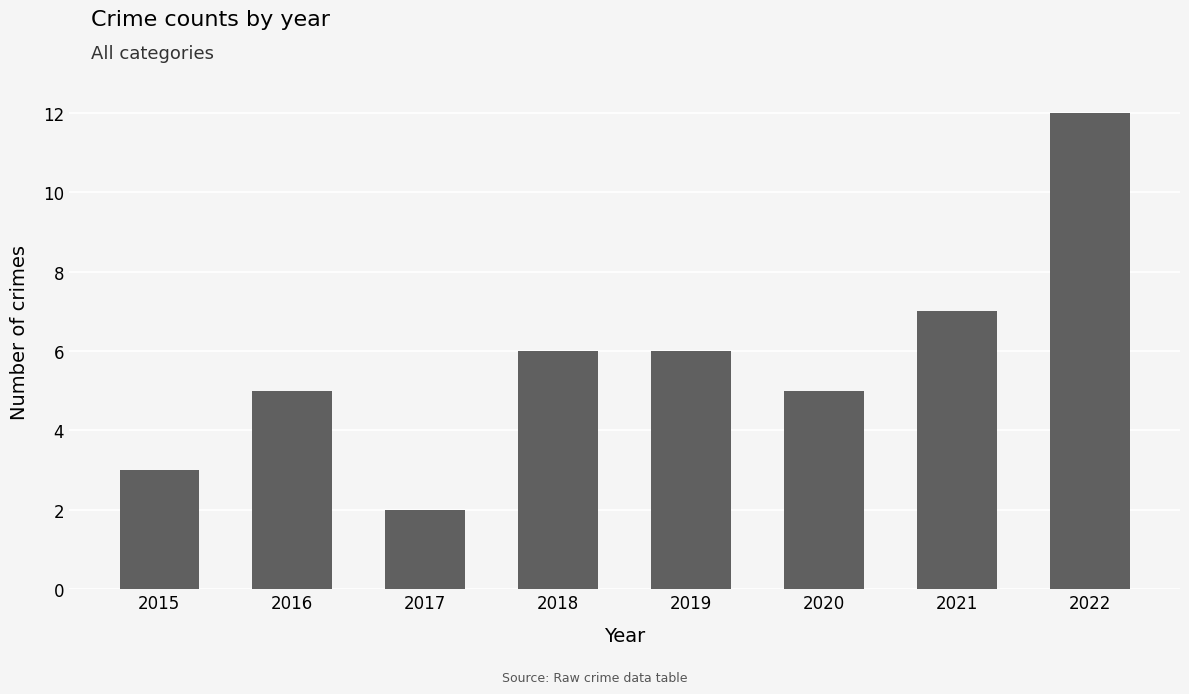

Reading left to right, what are all the values shown in this chart?

2015=3	2016=5	2017=2	2018=6	2019=6	2020=5	2021=7	2022=12